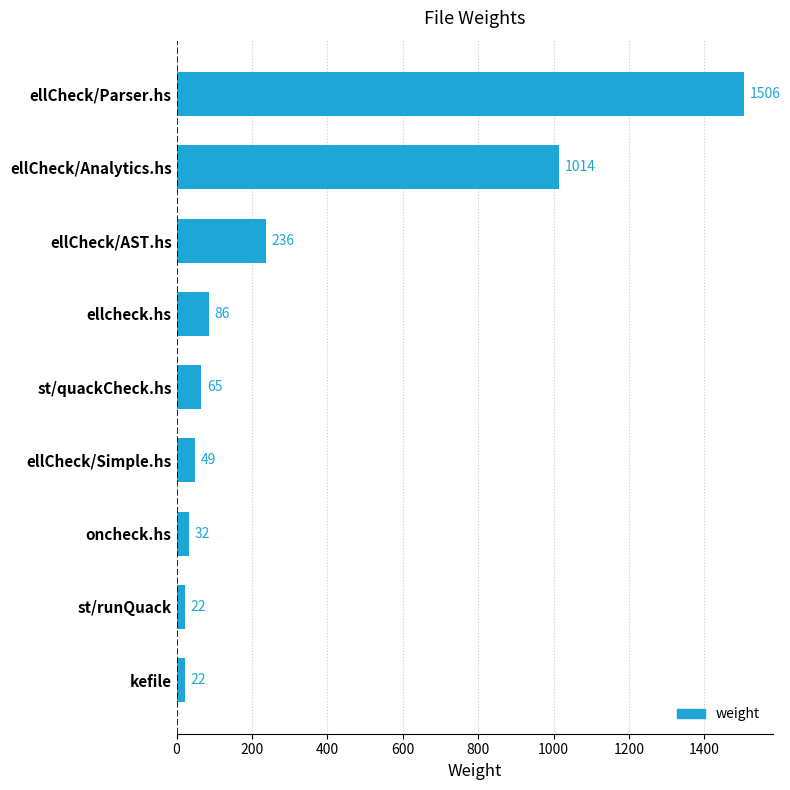

What is the difference between the second highest and second lowest values?

992